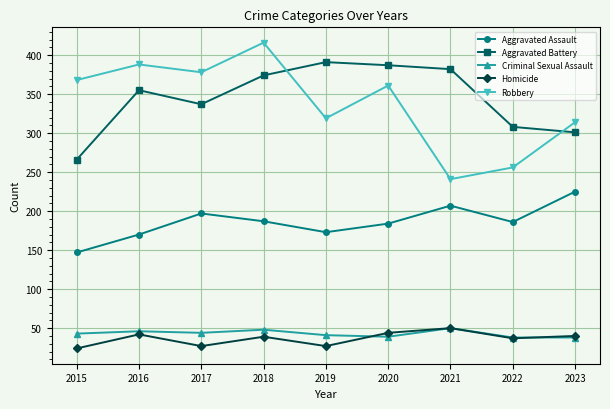

At which category is the sum across all series the highest?

2018